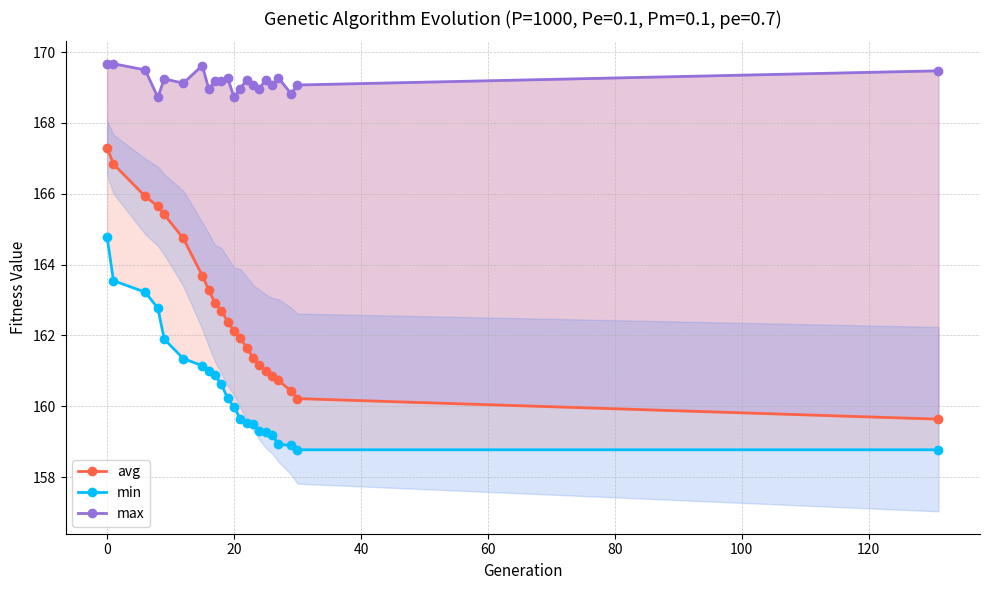

What is the value of the min point at the 18th from the left?

159.2